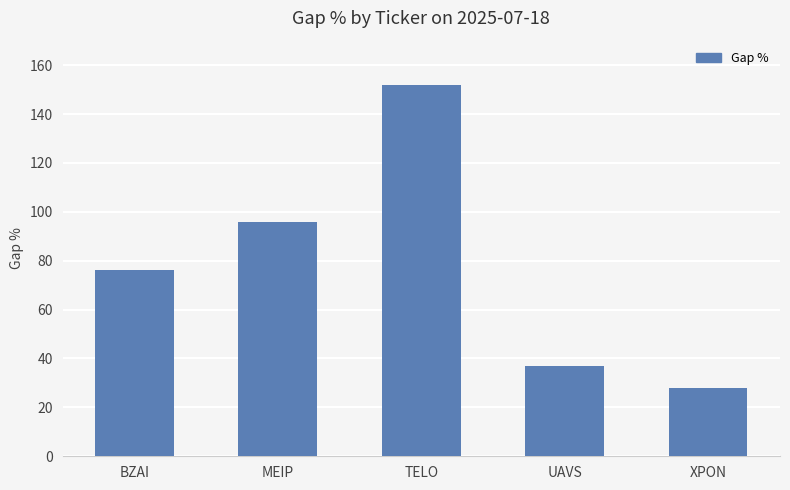

Is it true that the value at MEIP is 29?

False